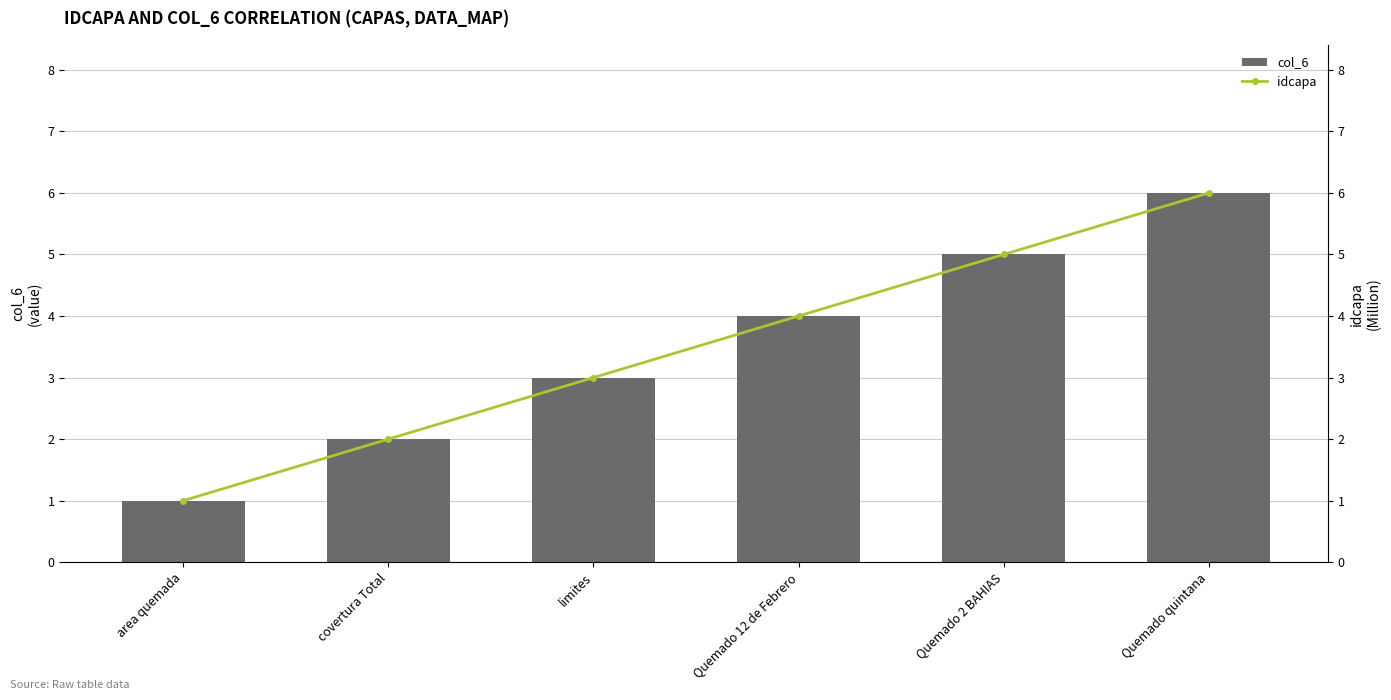

Is it true that idcapa equals 5 at Quemado 2 BAHIAS?

True